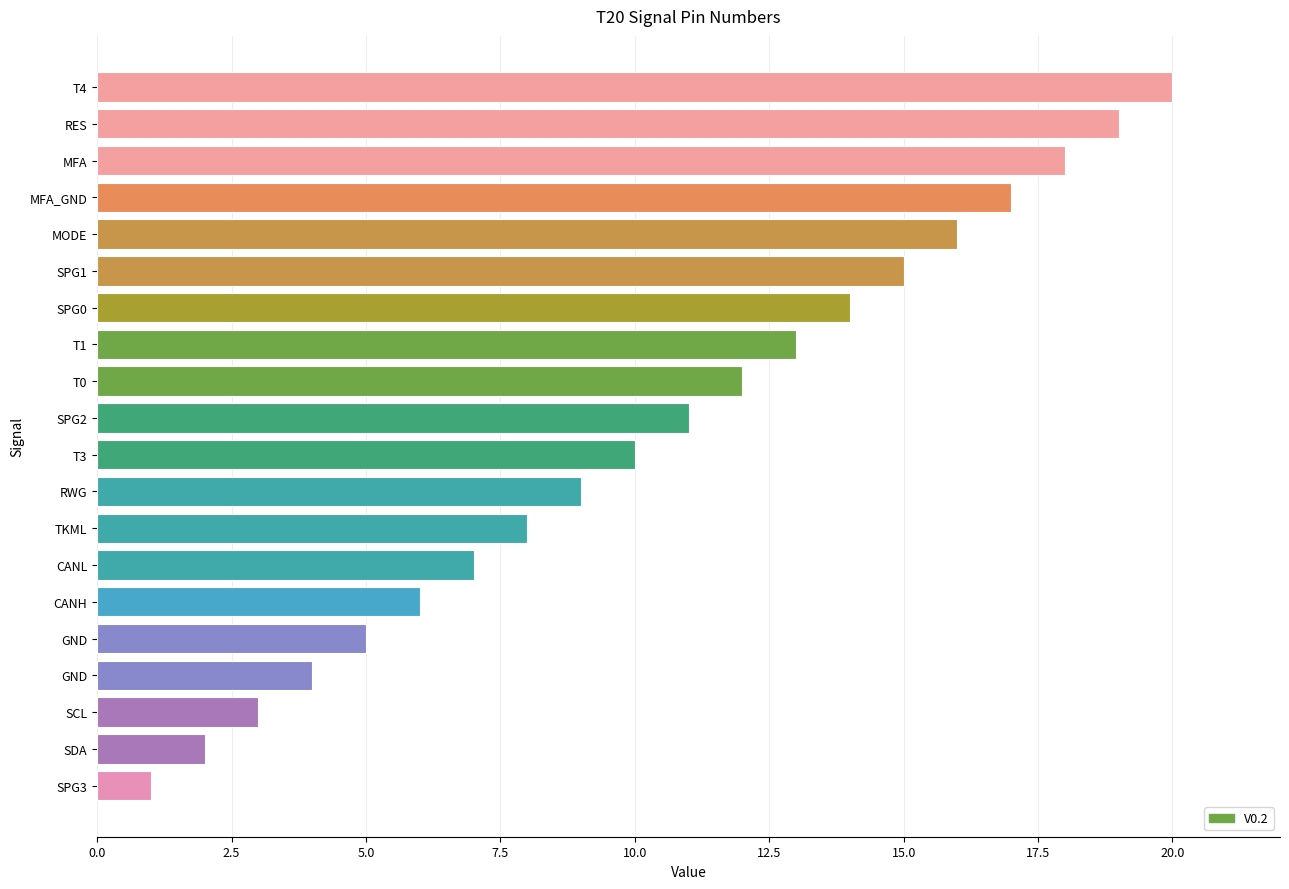

At which category does the chart reach its peak across all series?

T4